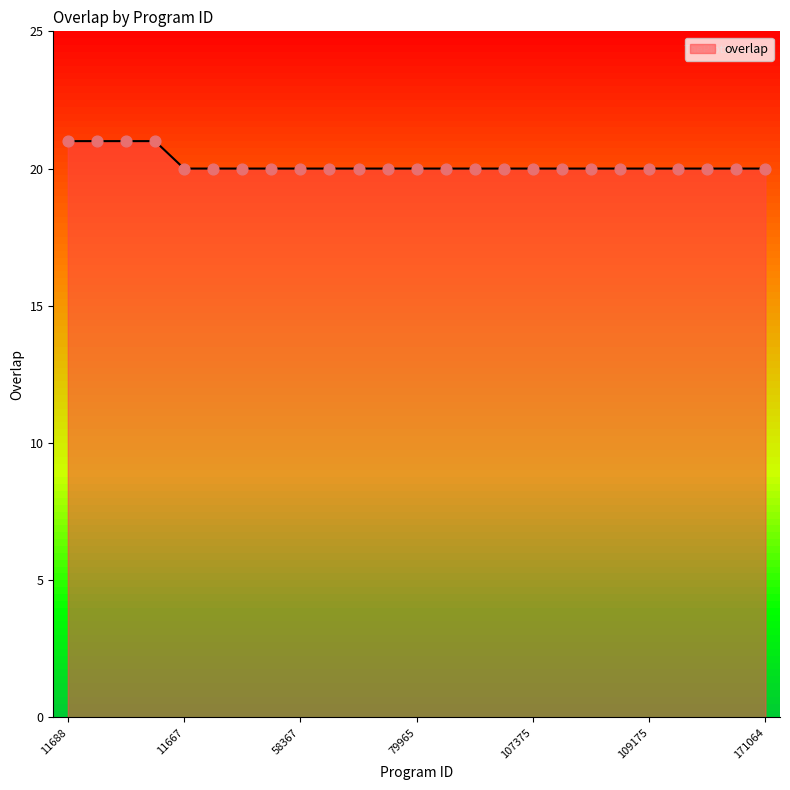

What is the minimum value shown in the chart?

20